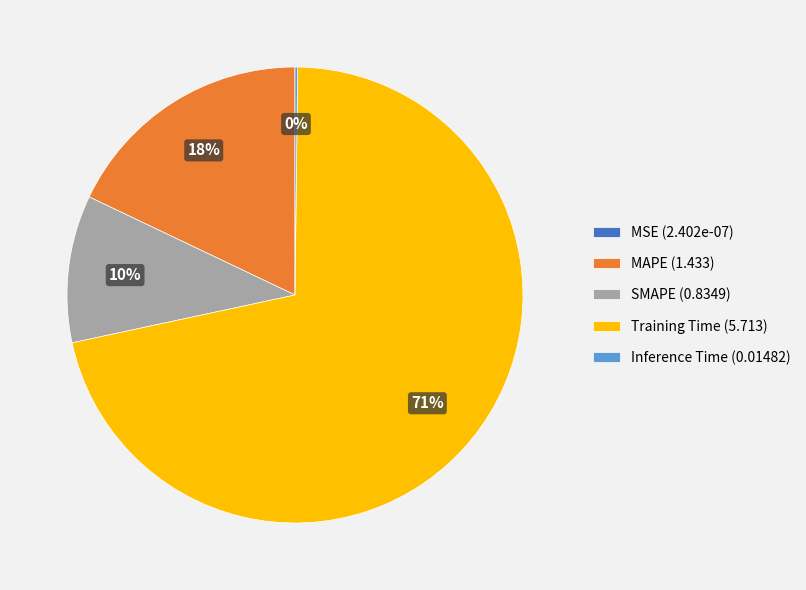

What percentage is the SMAPE (0.8349) slice, to the nearest percent?

10%